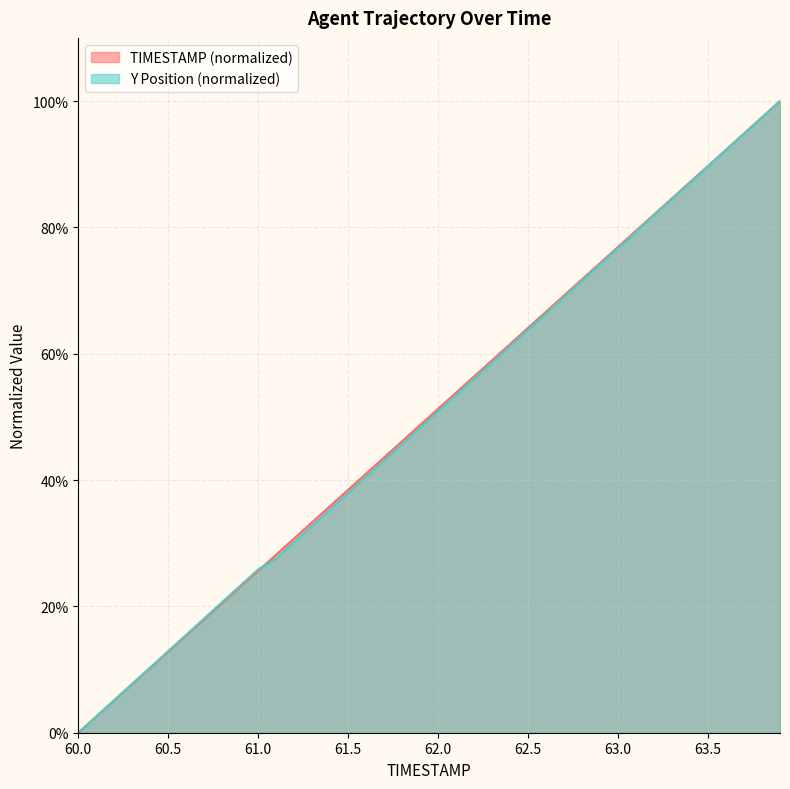

Does the chart display data point markers on the line(s)?

No